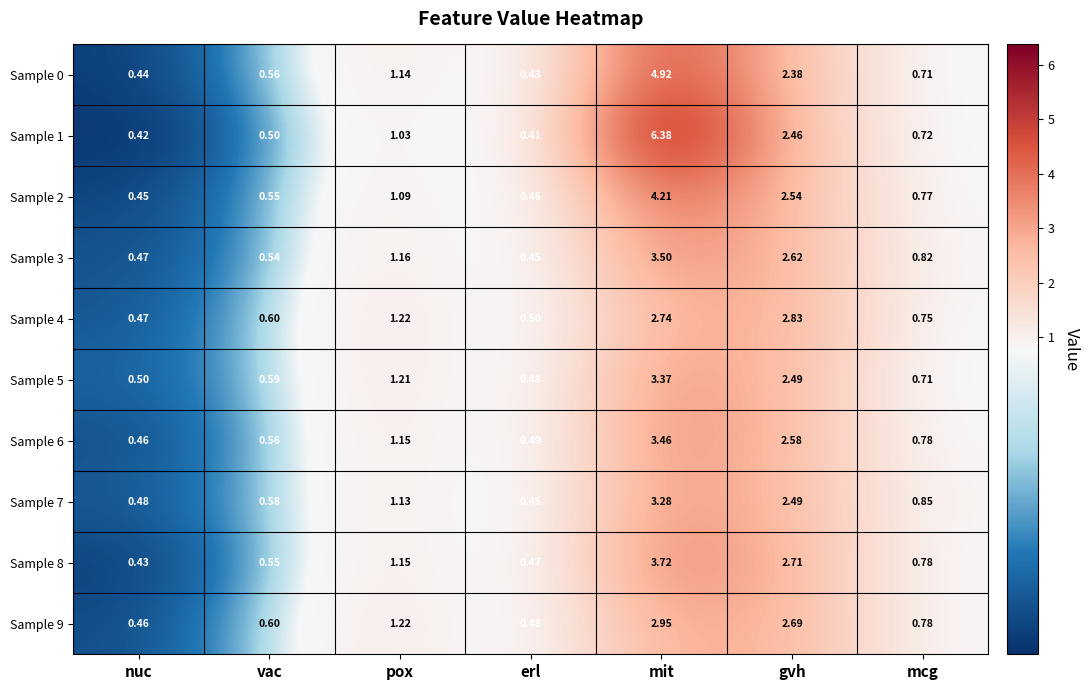

At which label is Sample 1 closest to 3?

gvh